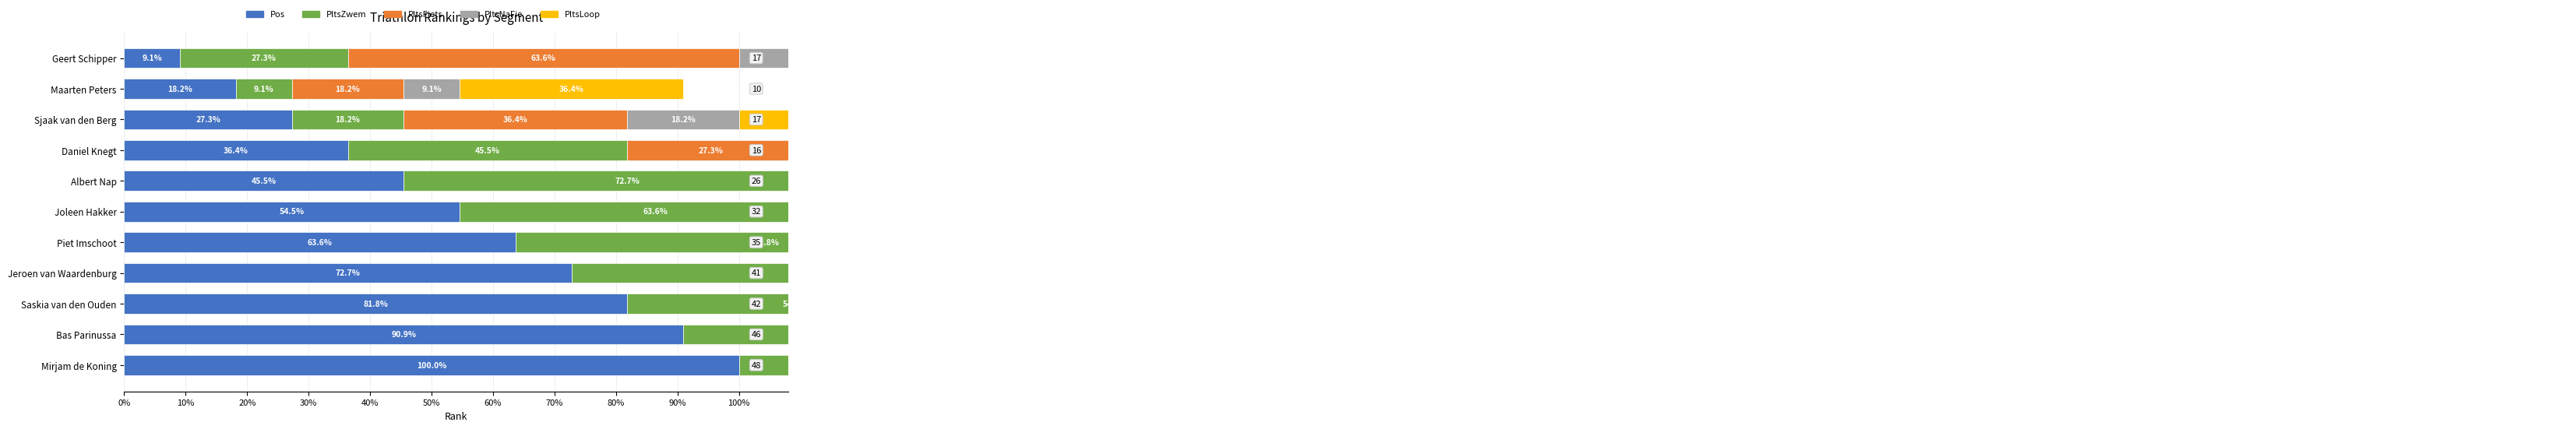

How many bars are there in each group?

5